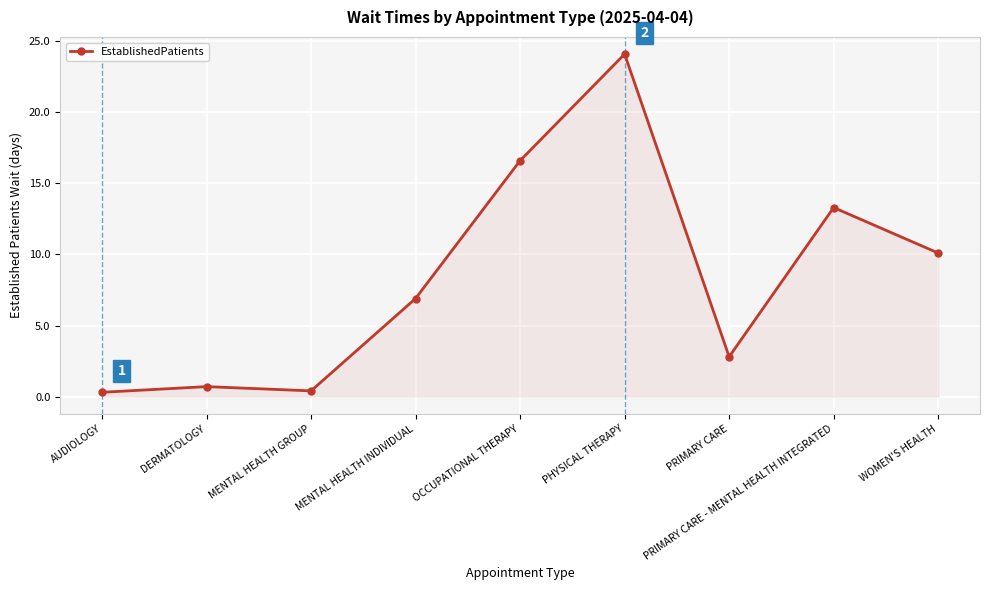

Does the chart have visible grid lines?

Yes